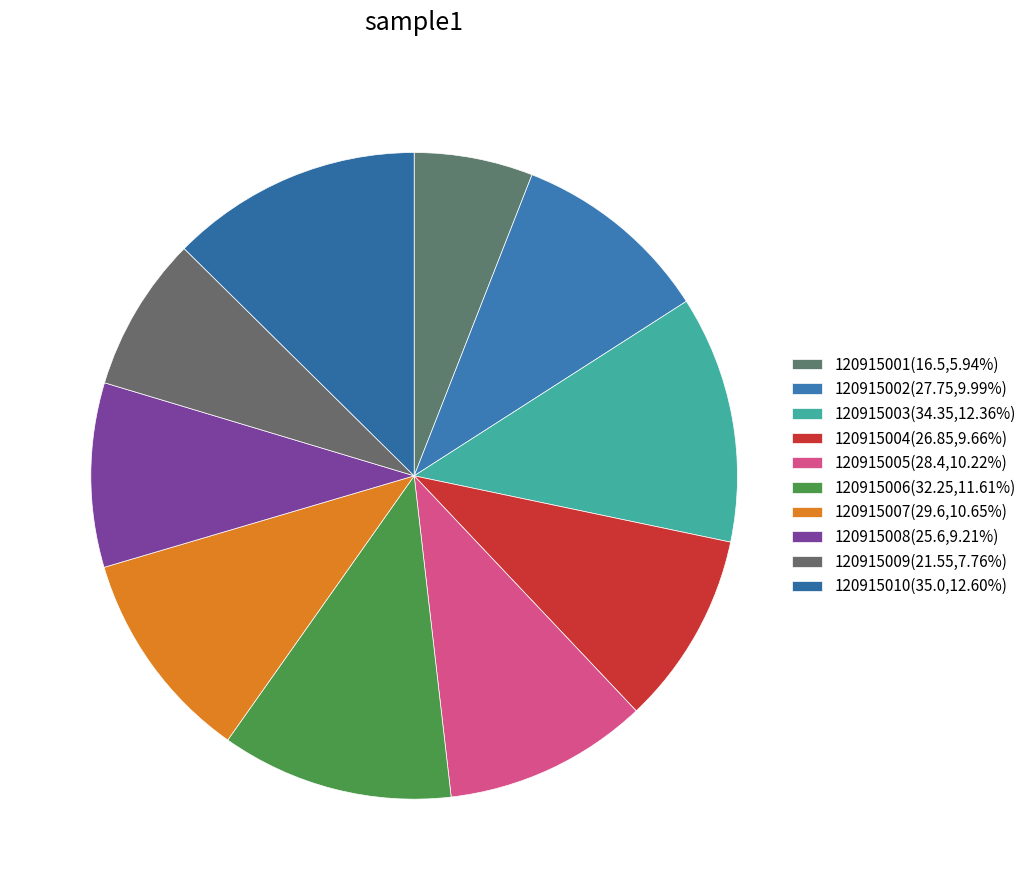

What is the change in value from 120915005 to 120915009?

-6.8